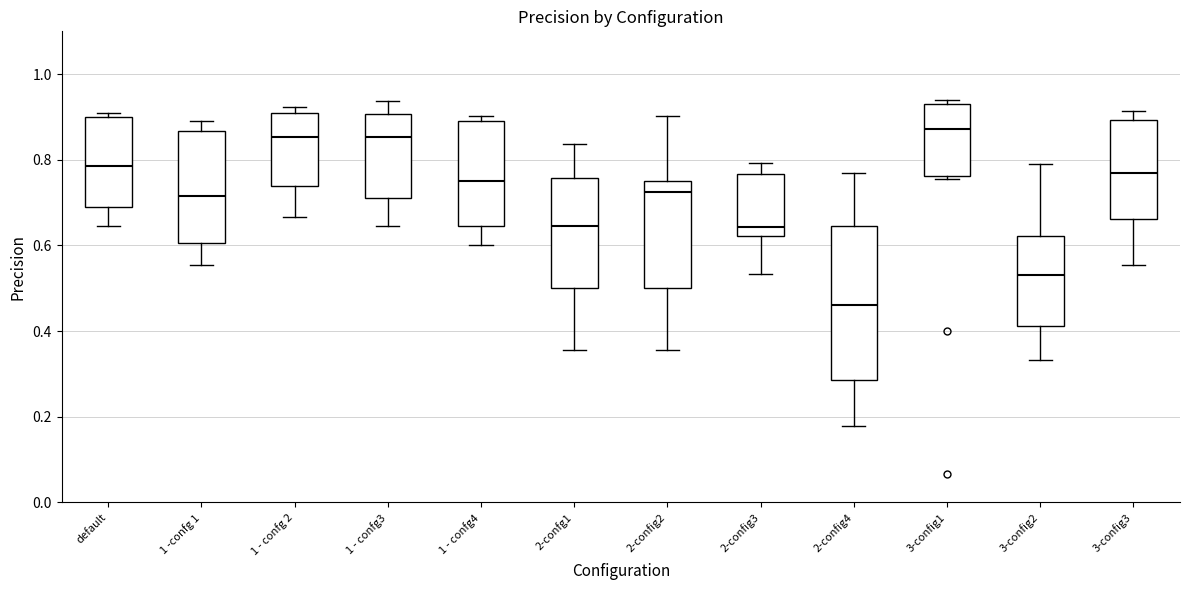

Which box's median line is the lowest?

2-config4